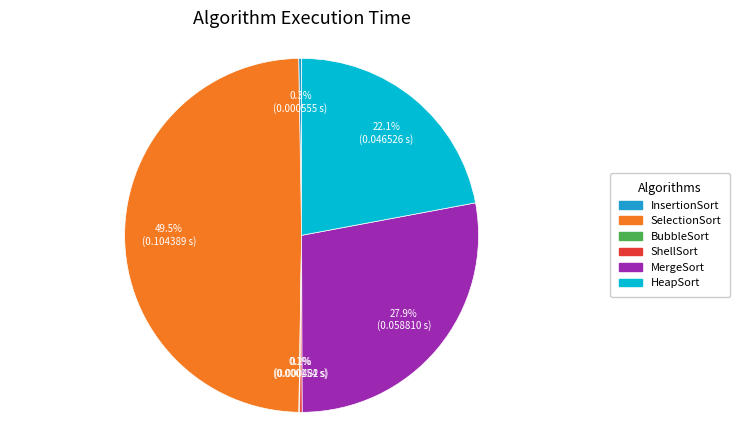

True or false: SelectionSort accounts for 60% of the total.

False